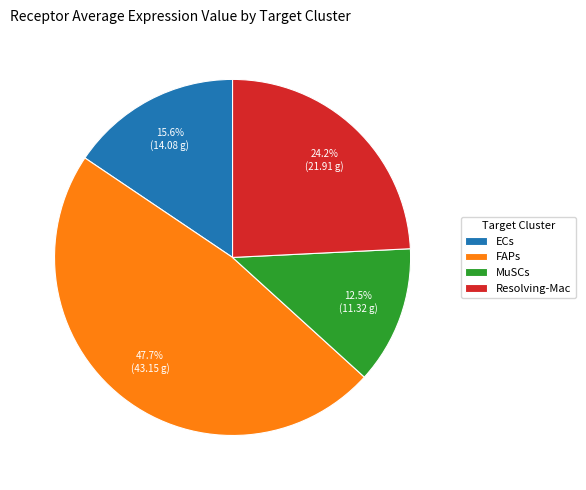

Approximately how many times larger is the value at Resolving-Mac compared to MuSCs?

1.9